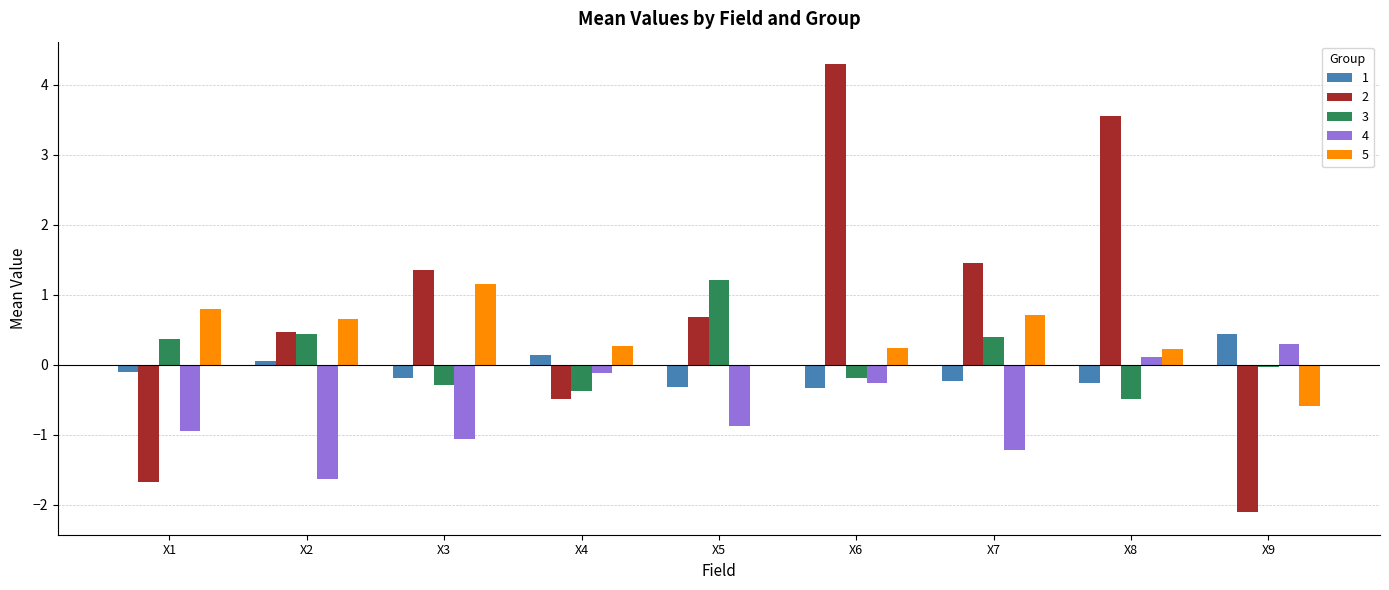

Between X3 and X4, which series saw the biggest shift?

2